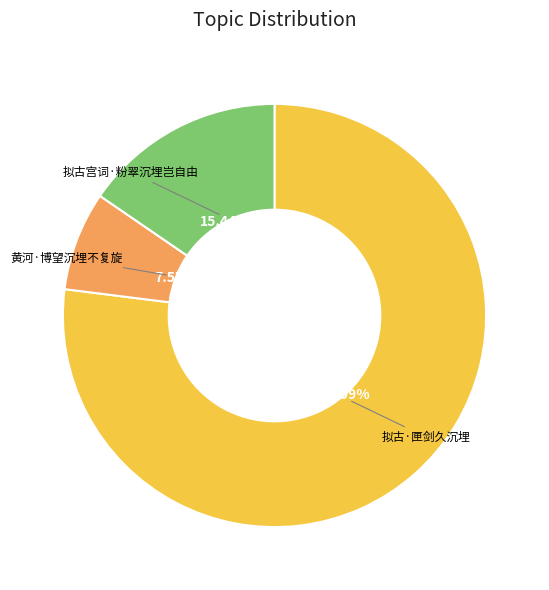

What percentage is the 黄河·博望沉埋不复旋 slice, to the nearest percent?

8%